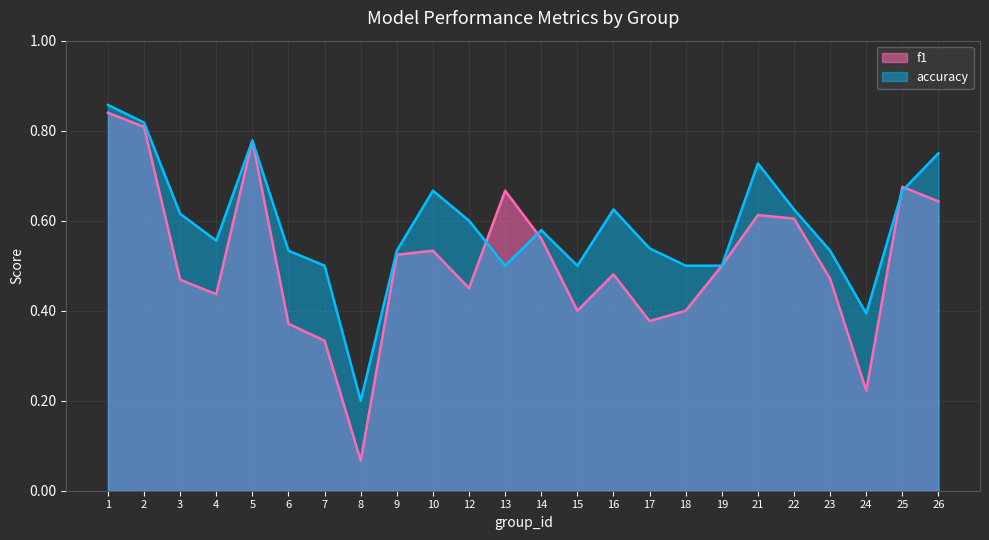

Is the value of f1 at 4 greater than the value of accuracy at 24?

Yes